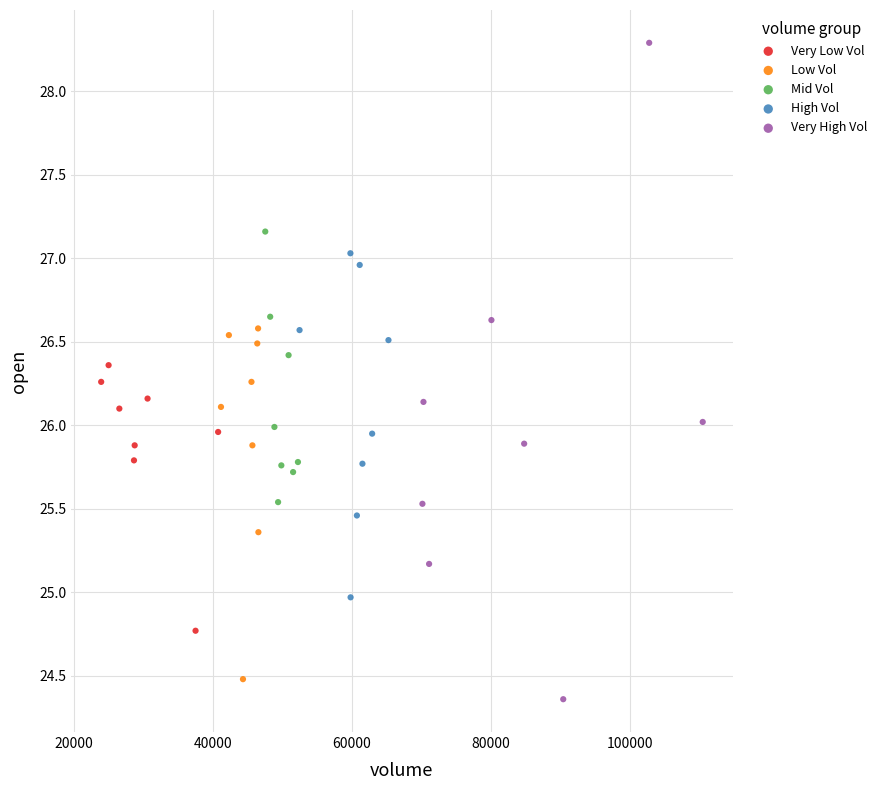

Which series contains the highest Y value?

Very High Vol